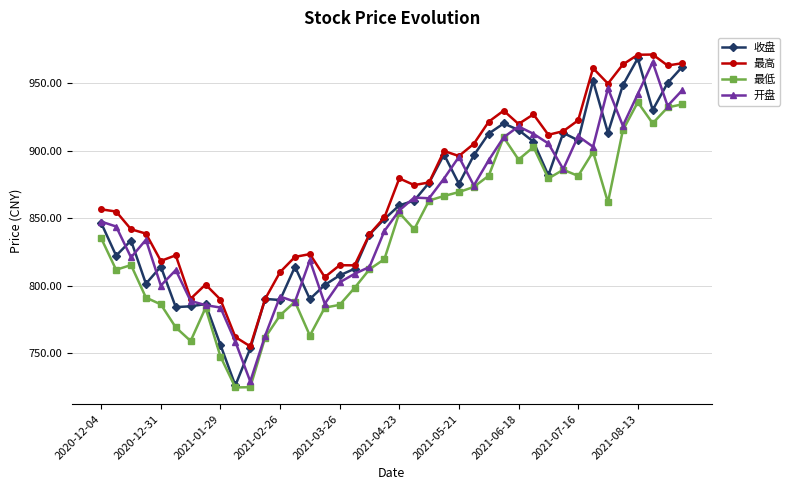

What is the smallest value displayed?

724.9